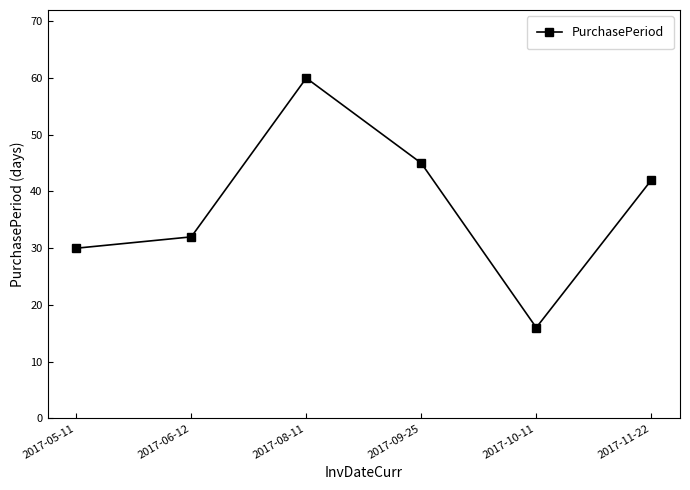

What is the value of the 4th point from the left?

45